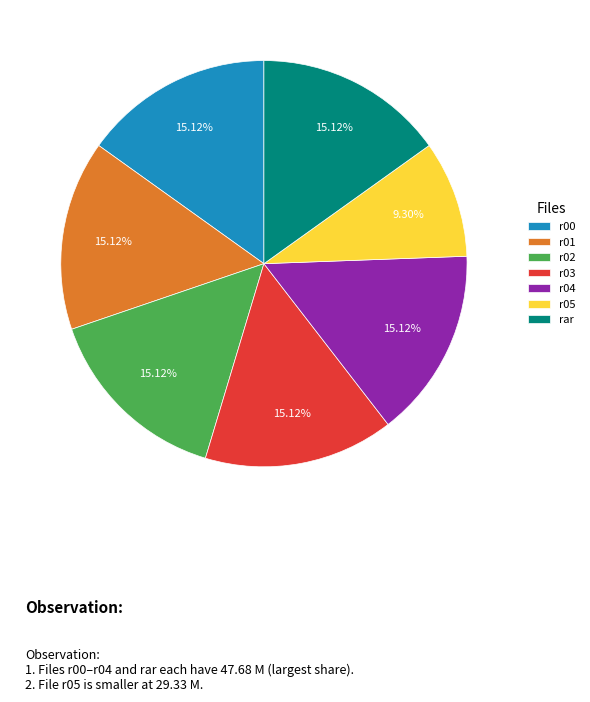

Does rar account for over 50% of the chart?

No